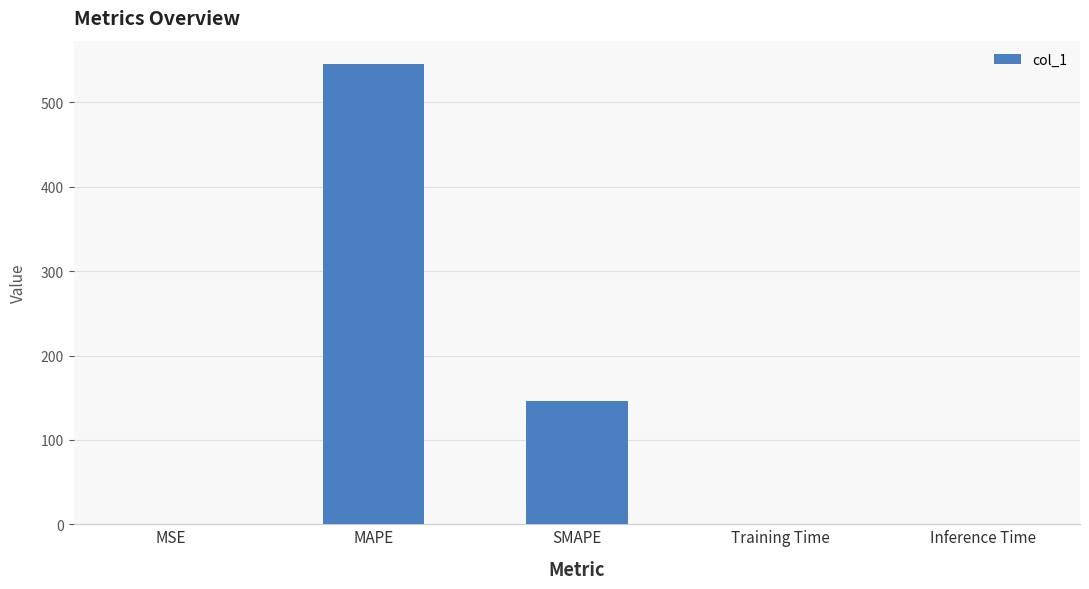

What is the difference between the values at SMAPE and MSE?

146.4